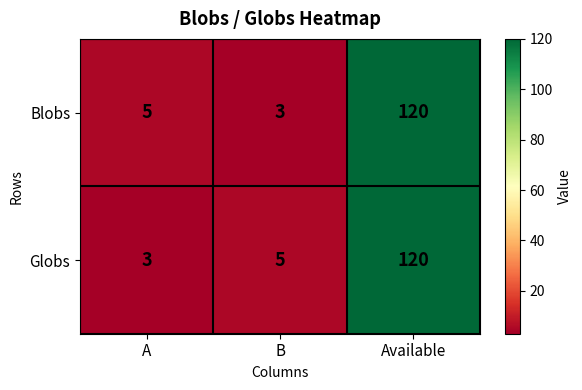

Which series changed the most between A and Available?

Globs